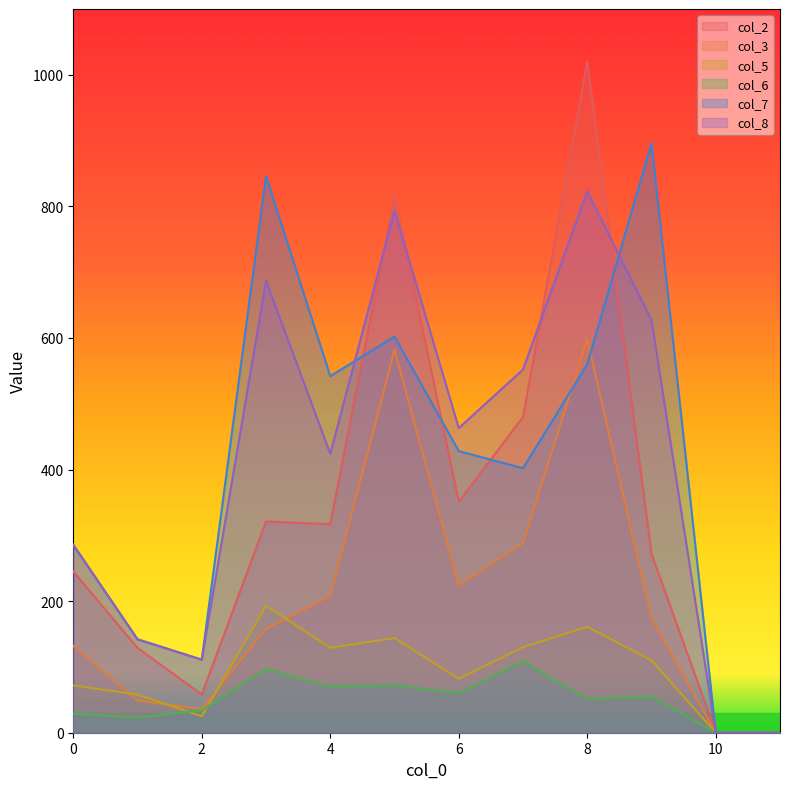

At which category is the sum across all series the highest?

8